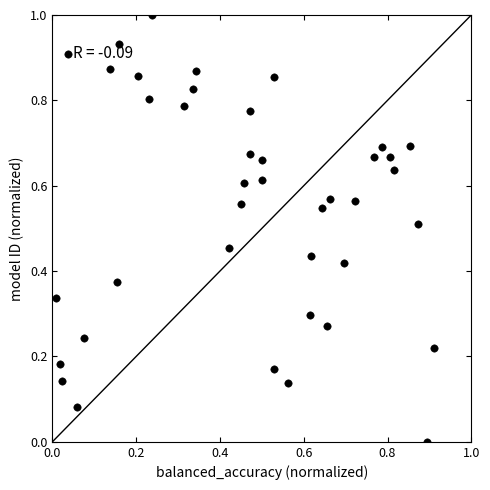

What is the range of Y values (max minus min)?

1.0